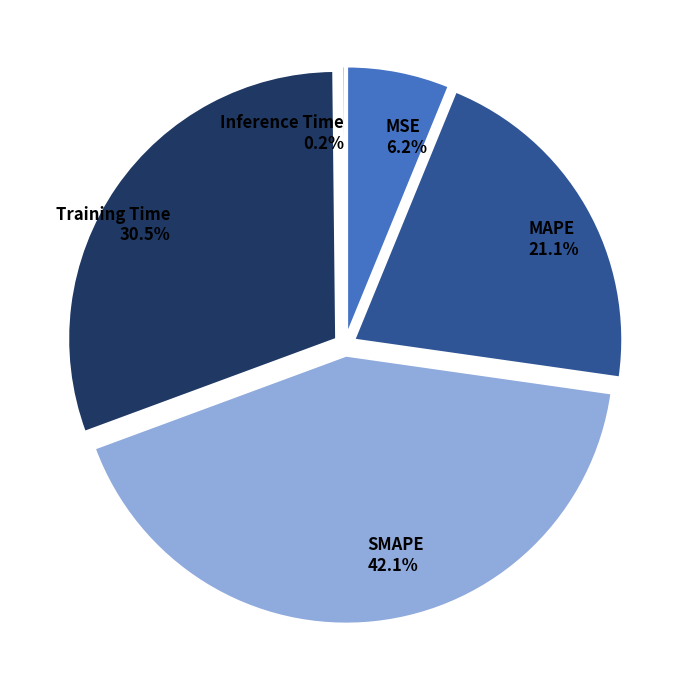

What is the largest slice in the pie chart?

SMAPE